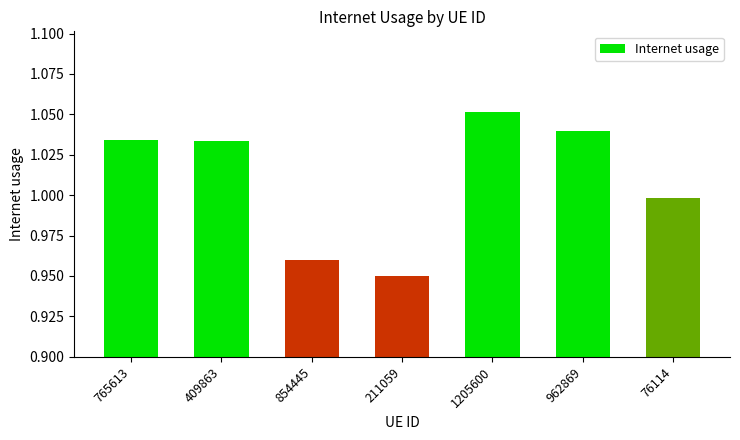

What position from the right is 962869?

2